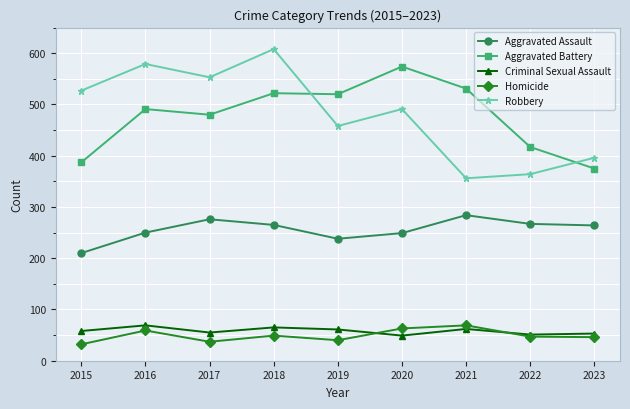

What is the total value across all series at 2015?

1214